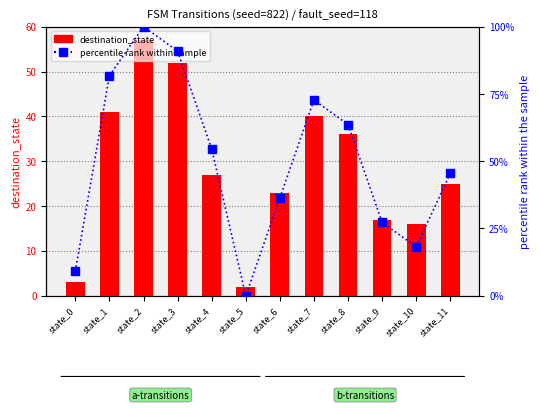

Which series has the largest total across all categories?

percentile rank within sample